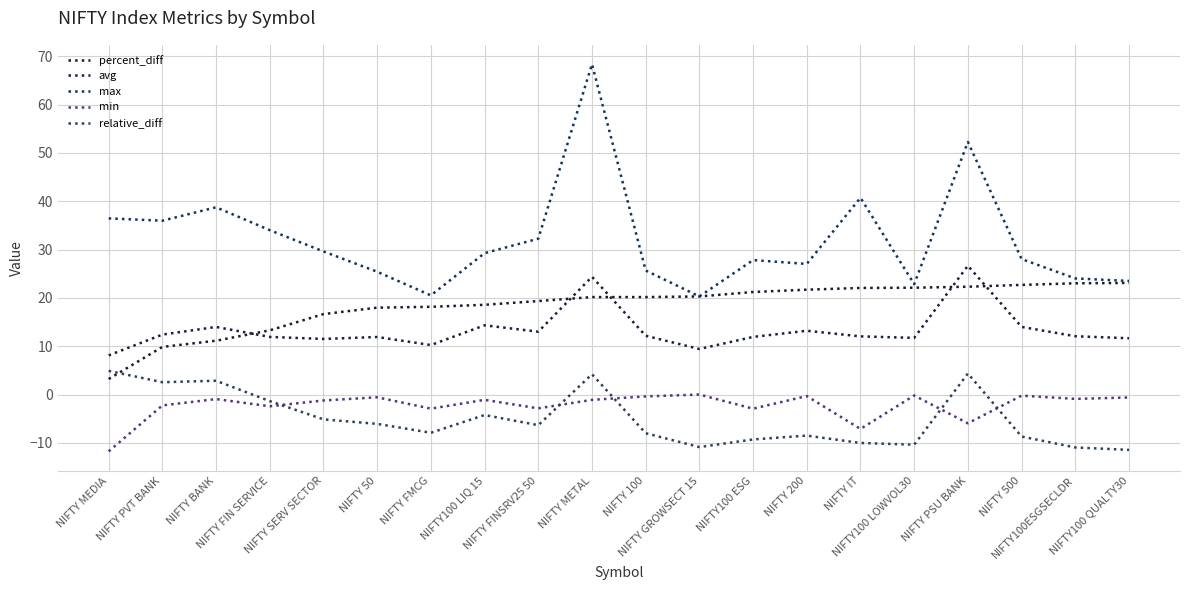

True or false: min and avg cross at least once.

False